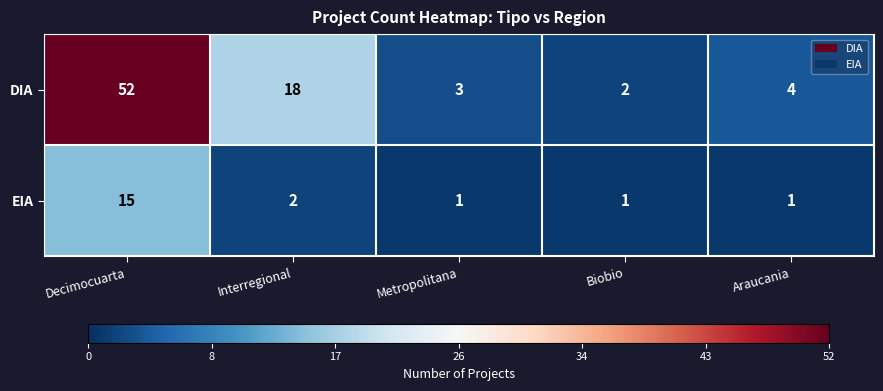

Is it true that DIA equals 4 at Araucania?

True